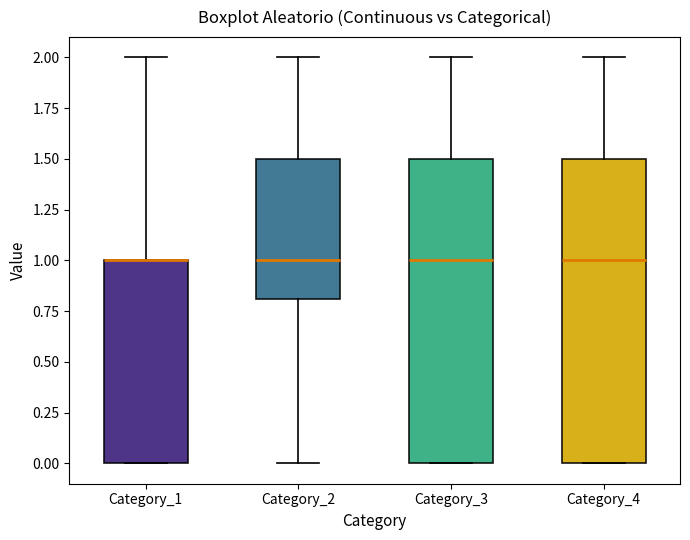

Reading left to right, read every box against the y-axis: the position of its median line, the range the box covers, and the ends of its whiskers. The values are not printed on the chart, so give them approximately, as read against the axis.

Category_1: median 1.0 (drawn on the box's upper edge), box 0.0 to 1.0, whiskers 0.0 to 2.0
Category_2: median 1.0, box 0.8 to 1.5, whiskers 0.0 to 2.0
Category_3: median 1.0, box 0.0 to 1.5, whiskers 0.0 to 2.0
Category_4: median 1.0, box 0.0 to 1.5, whiskers 0.0 to 2.0